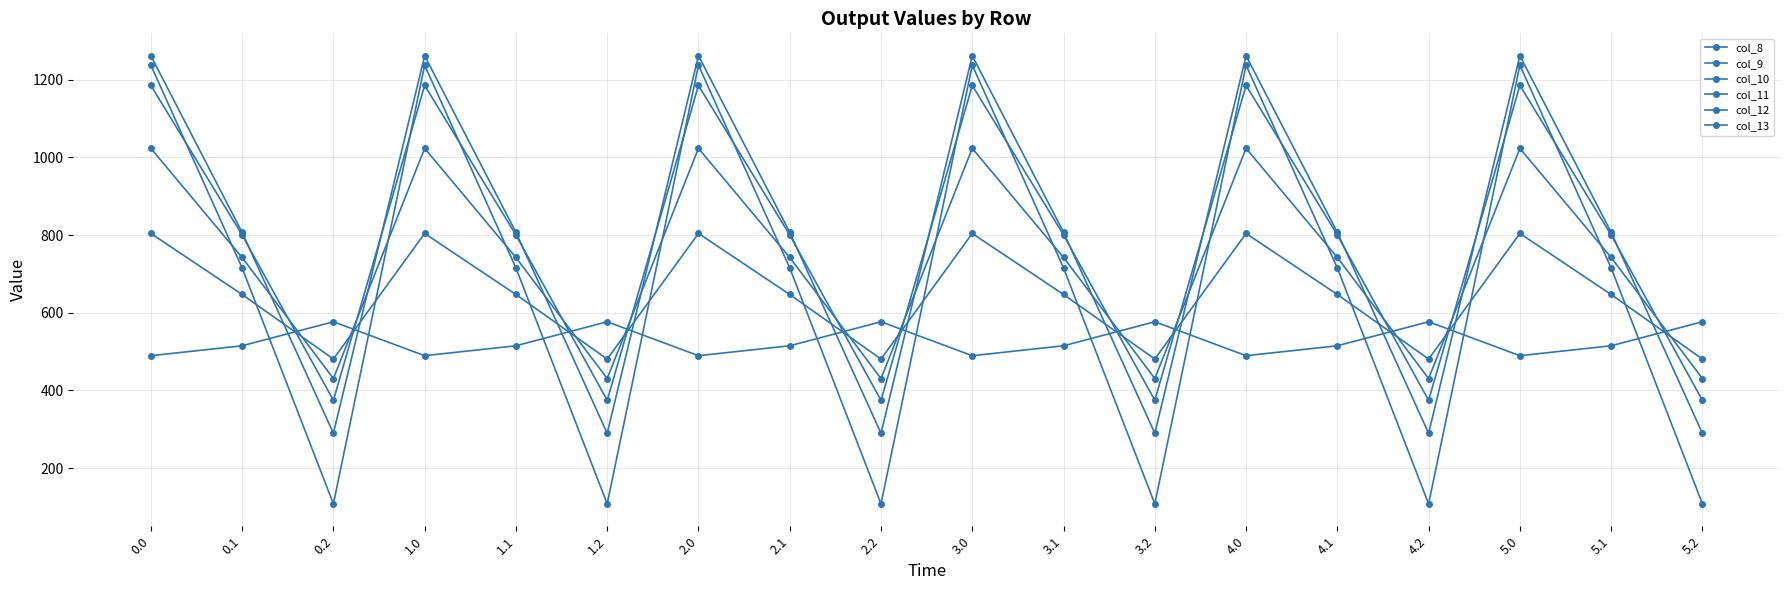

At how many categories does at least one series exceed 1206?

6